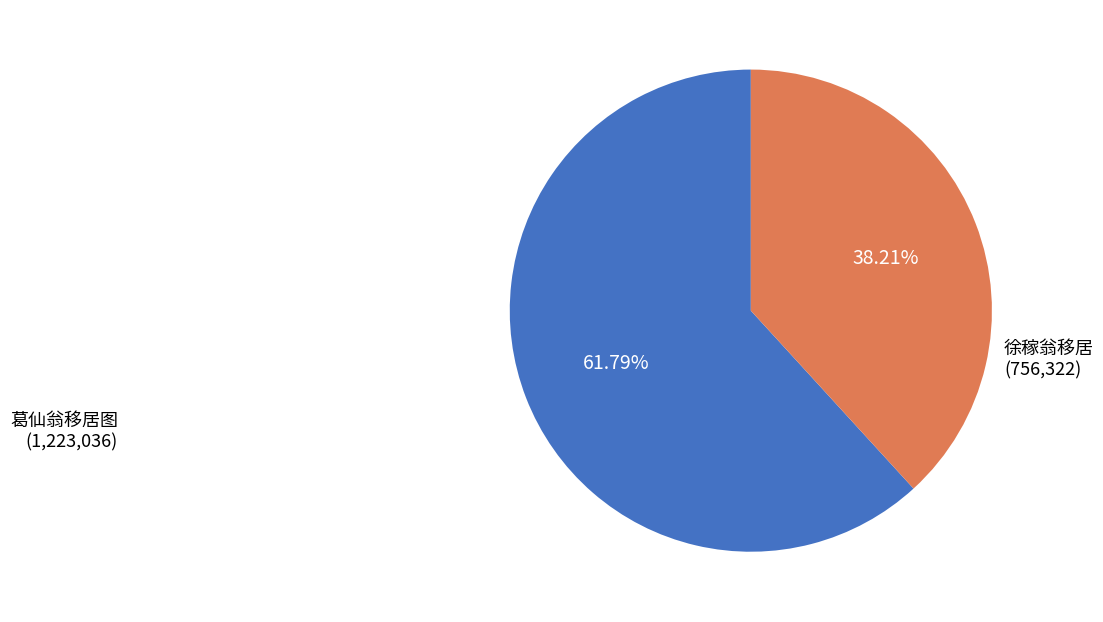

Which has a higher value, 徐稼翁移居 or 葛仙翁移居图?

葛仙翁移居图